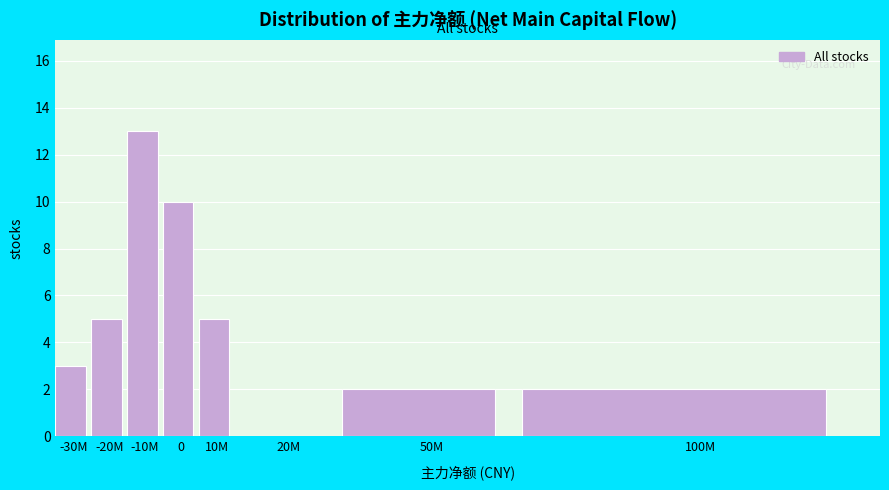

Reading left to right, extract all data points from this chart.

-30M=3	-20M=5	-10M=13	0=10	10M=5	20M=0	50M=2	100M=2